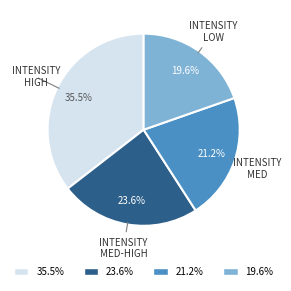

Does 23.6% account for over 50% of the chart?

No